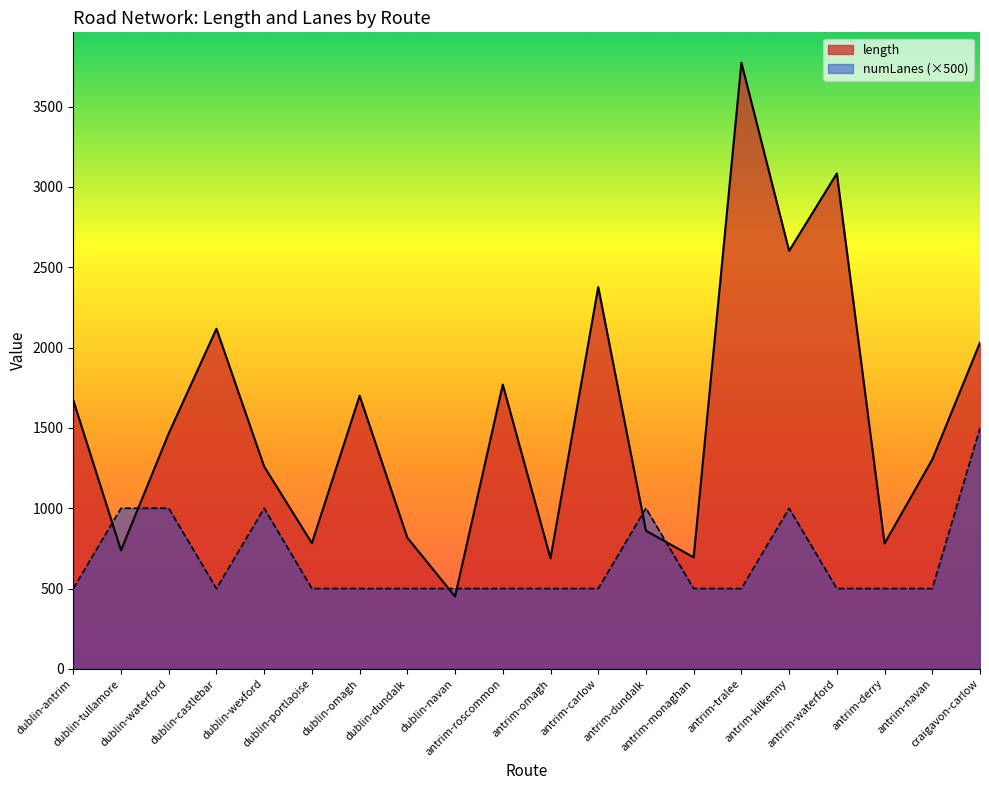

What is the label of the 15th point from the left?

antrim-tralee